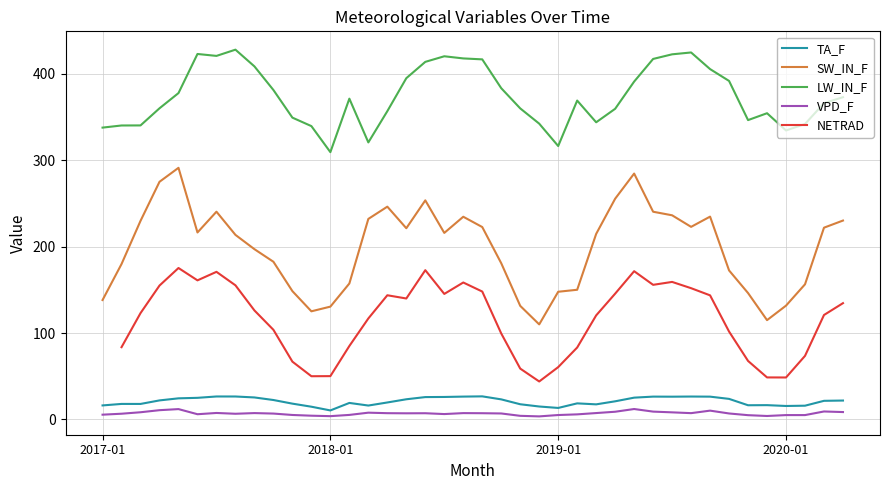

Which series has the largest total across all categories?

LW_IN_F